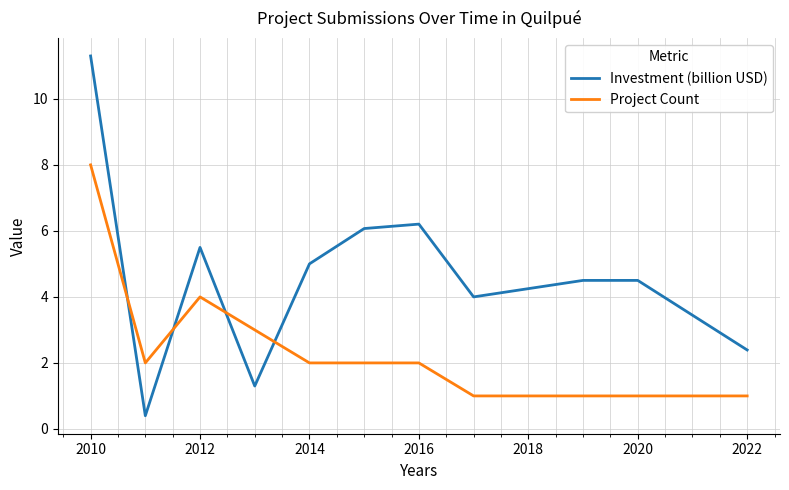

True or false: Project Count and Investment (billion USD) cross at least once.

True